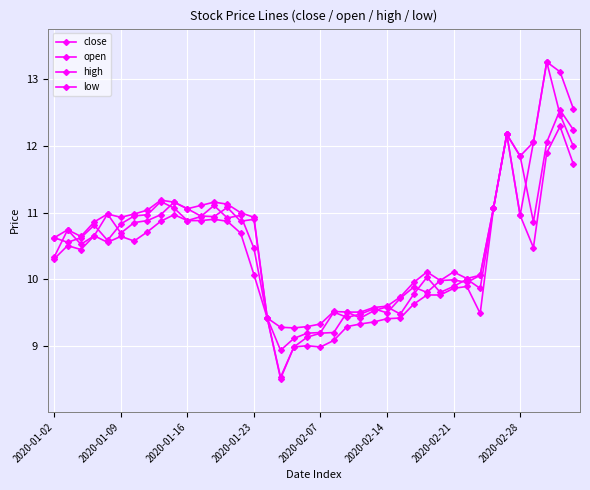

Does the chart display data point markers on the line(s)?

Yes